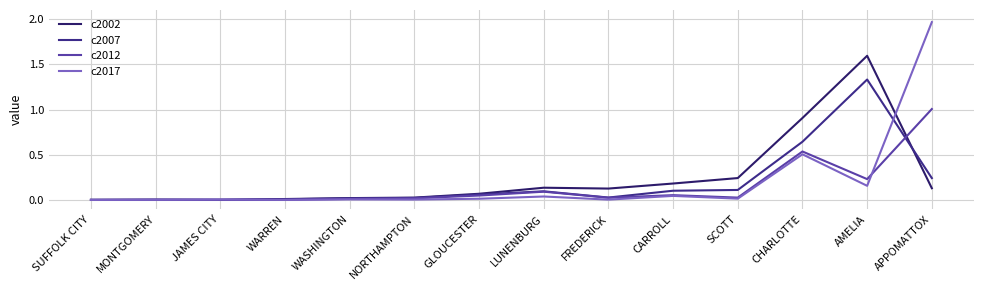

At which category does c2007 reach its first local peak?

MONTGOMERY